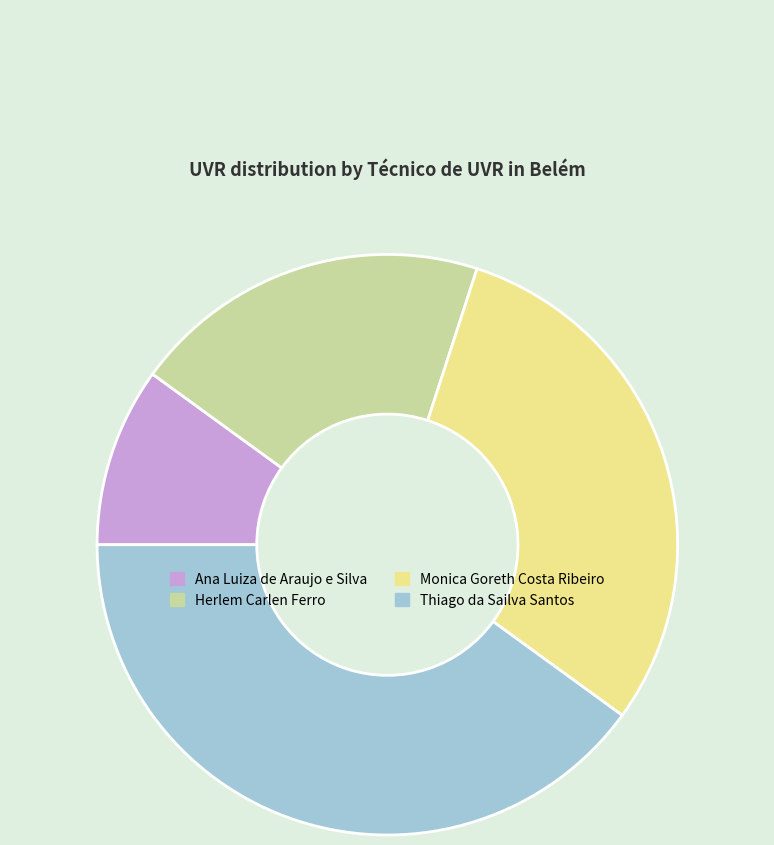

Rank the categories by value from lowest to highest.

Ana Luiza de Araujo e Silva, Herlem Carlen Ferro, Monica Goreth Costa Ribeiro, Thiago da Sailva Santos